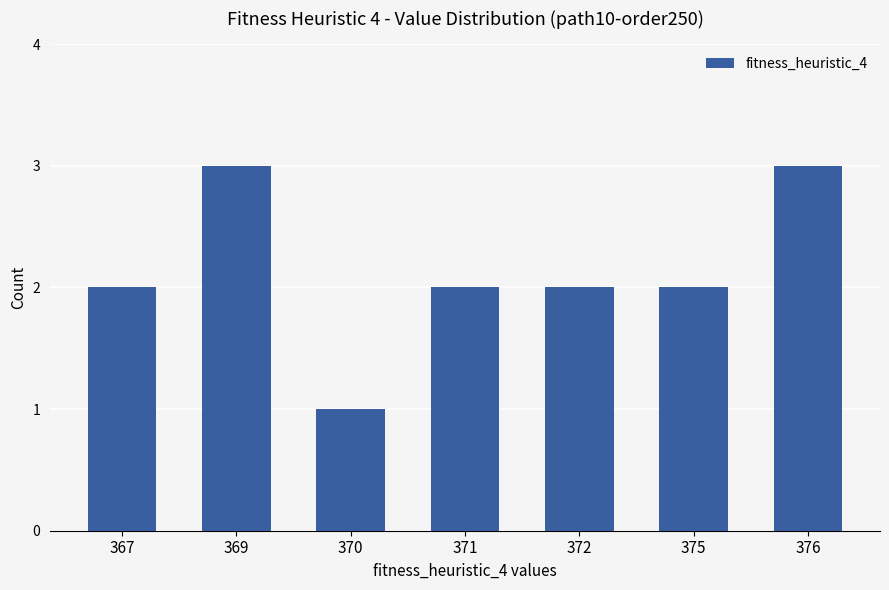

What is the sum of the values at 371 and 369?

5